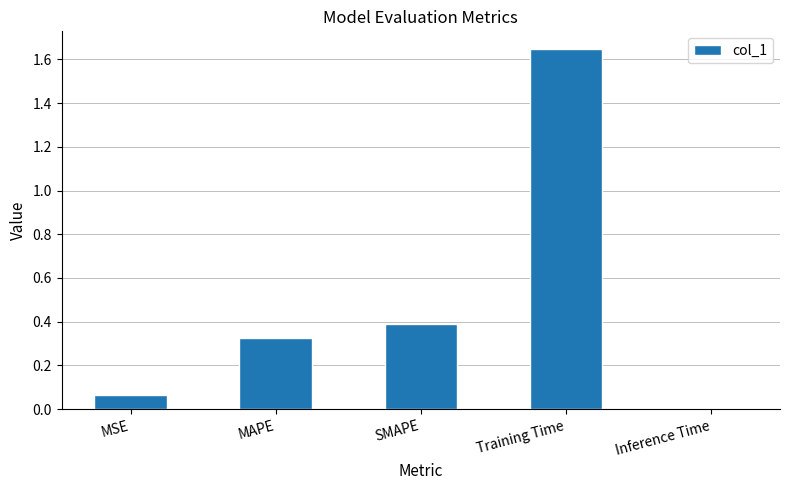

Which has a higher value, SMAPE or Training Time?

Training Time